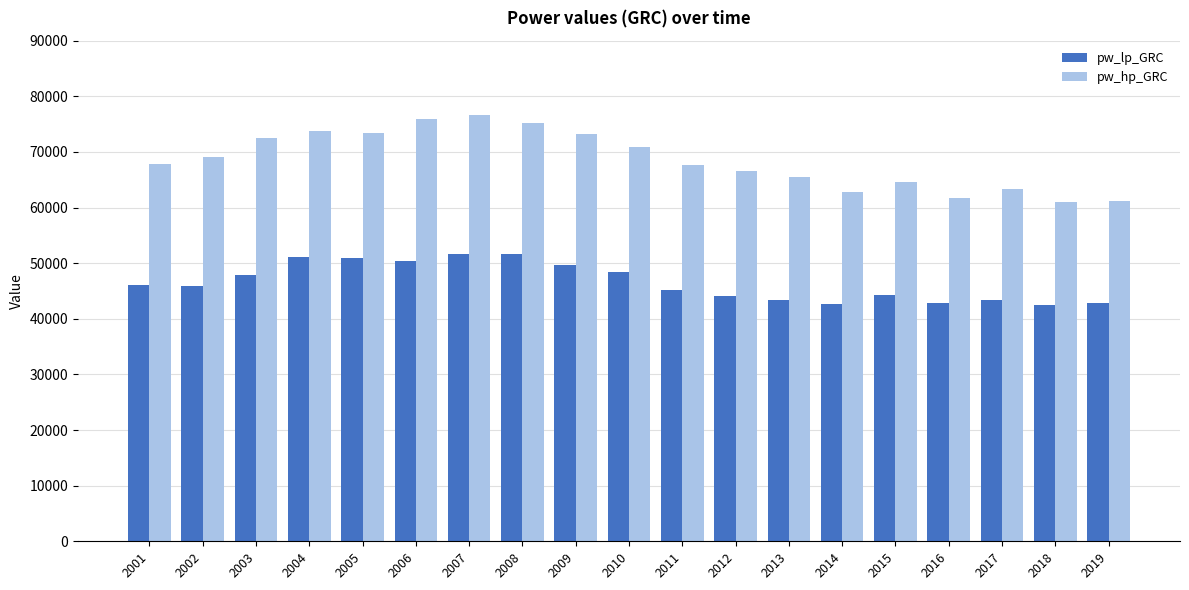

The value of pw_lp_GRC at 2016 is 70454.9. True or false?

False